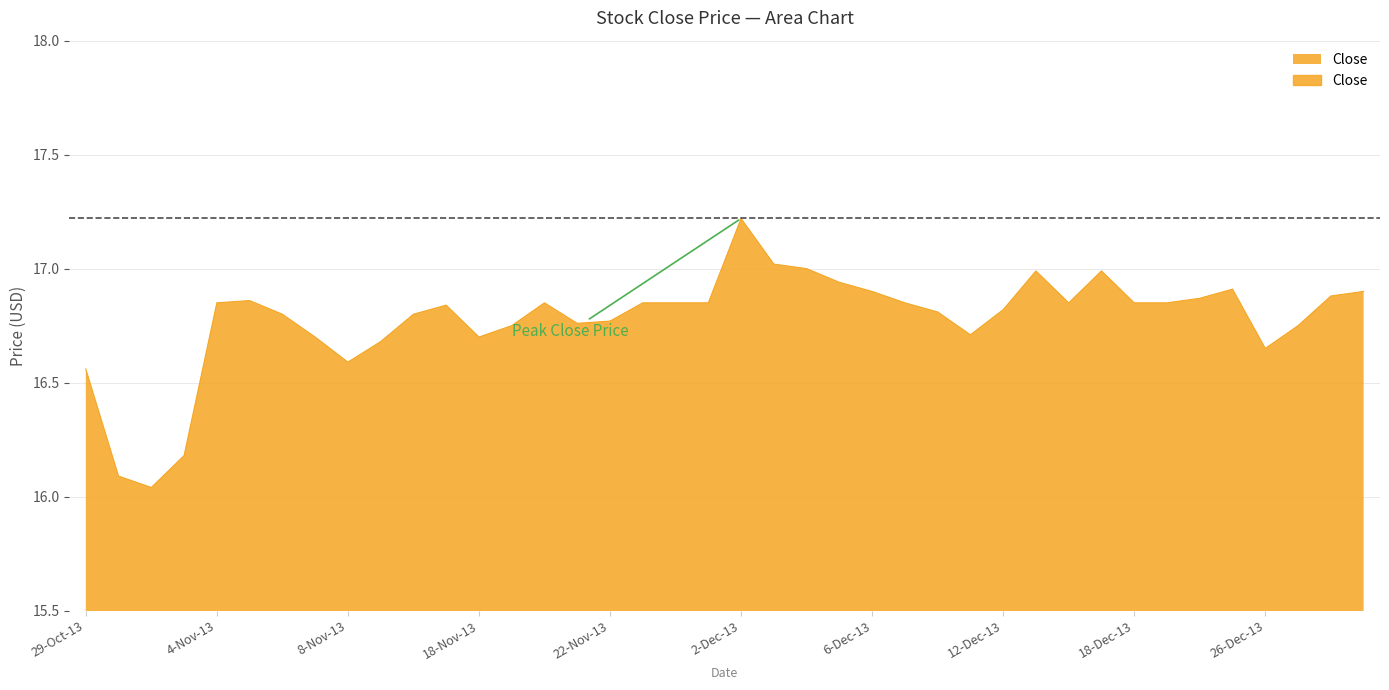

What is the change in value from 26-Dec-13 to 11-Dec-13?

+0.1